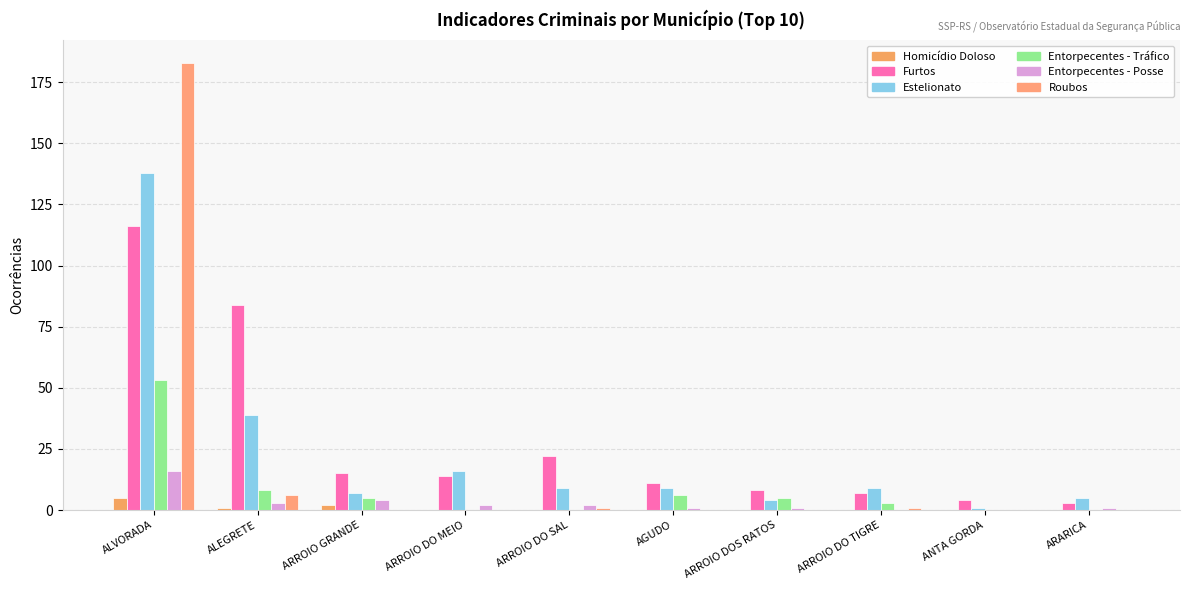

What is the difference between the maximum and minimum values in the Homicídio Doloso series?

5